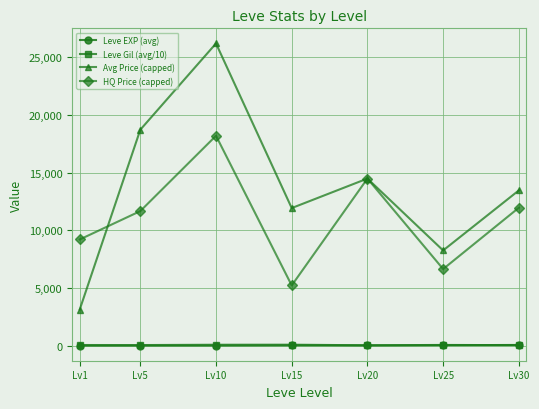

Which label corresponds to the largest value in the chart?

Lv10